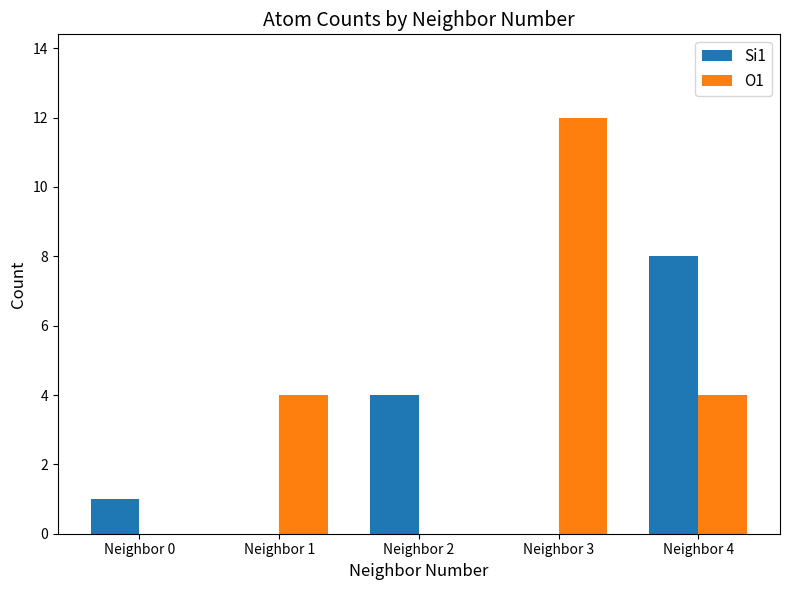

What is the total value across all series at Neighbor 2?

4